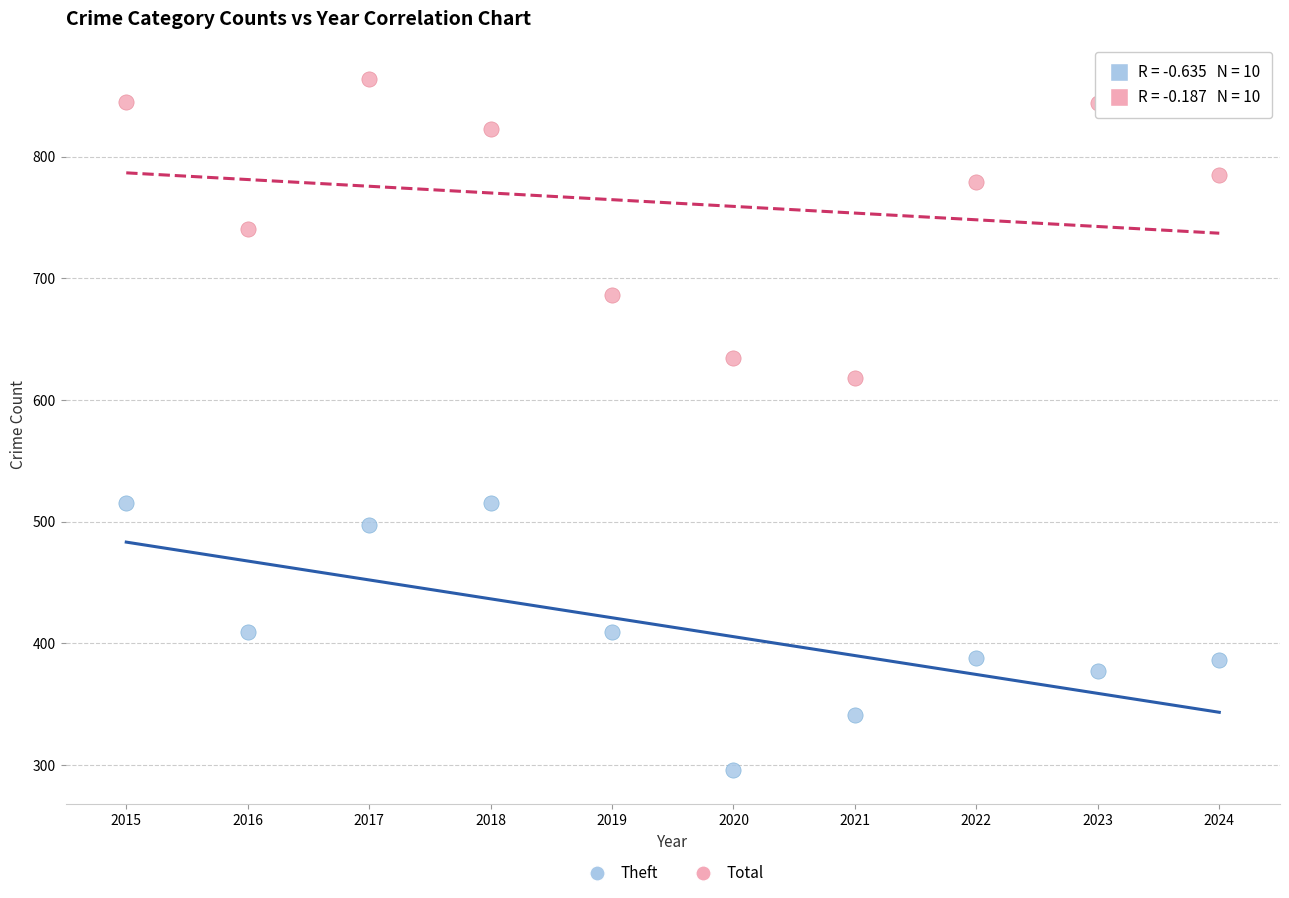

Across all data points, what is the range of X values (max minus min)?

9